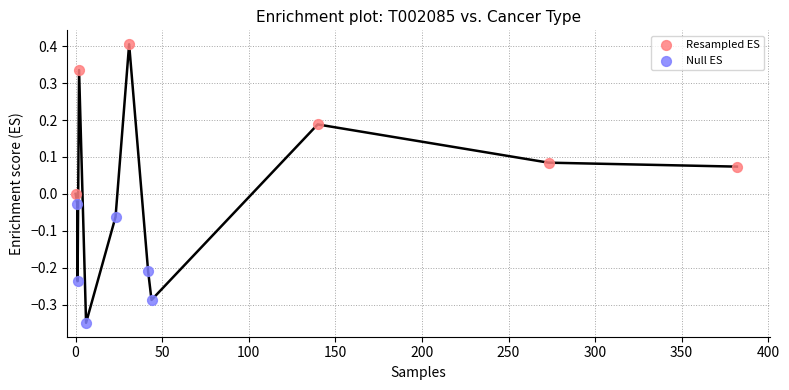

Which series has the largest Y range (max minus min)?

Resampled ES